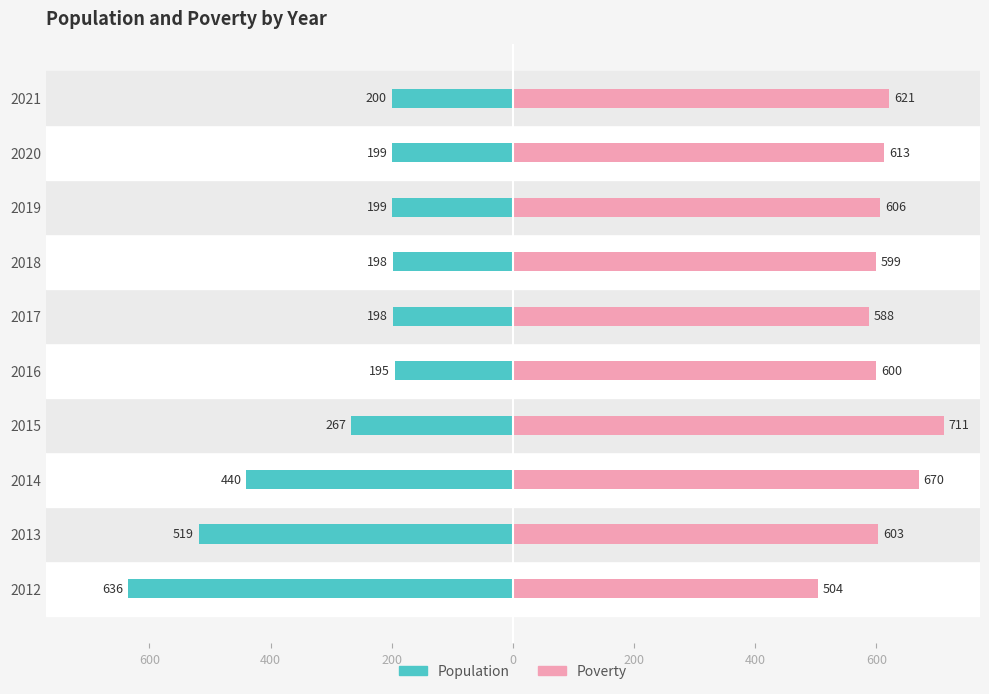

Rank the series at 2019 from lowest to highest value.

Population, Poverty